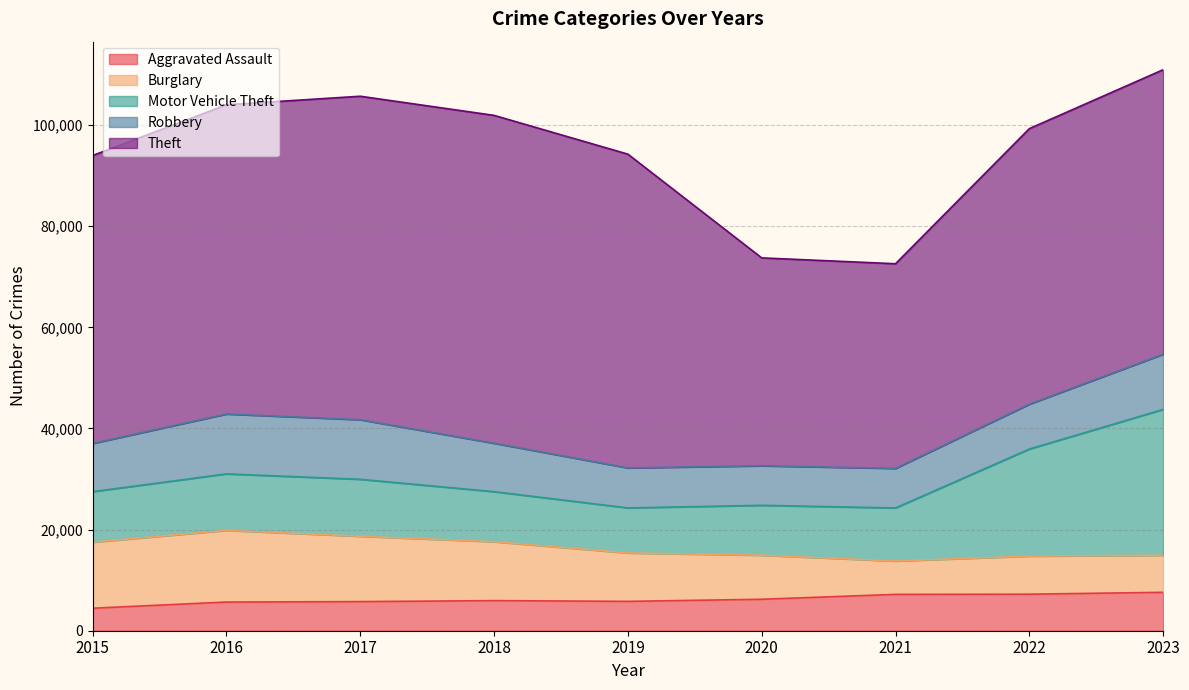

What is the approximate value of Motor Vehicle Theft at 2019, to the nearest 100?

8900